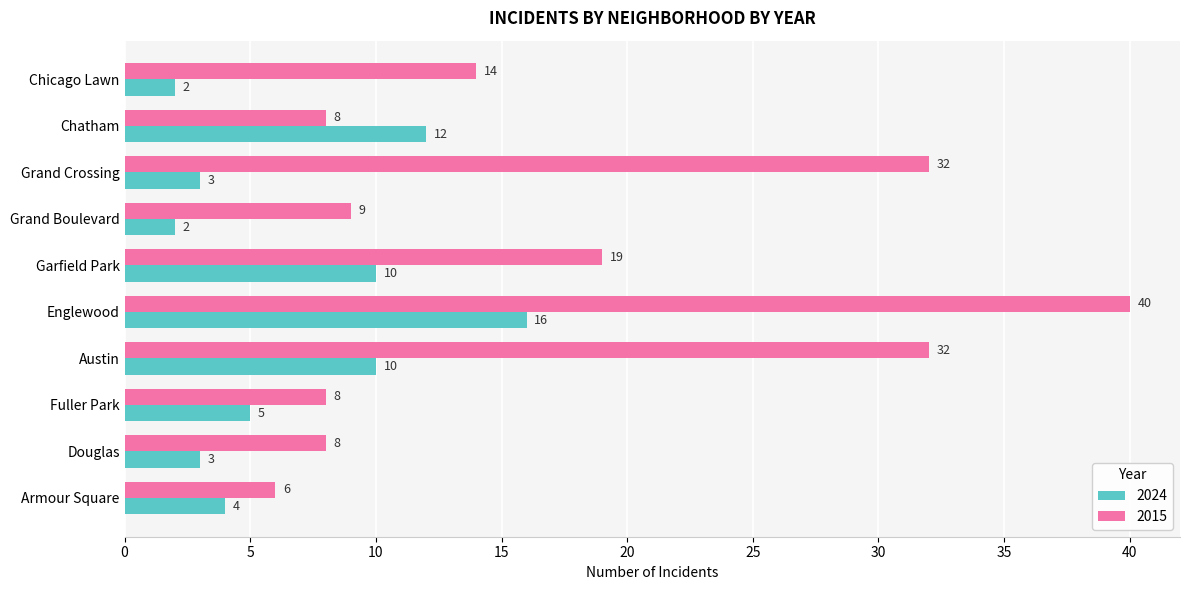

What is the spread (max minus min) of values at Chicago Lawn?

12